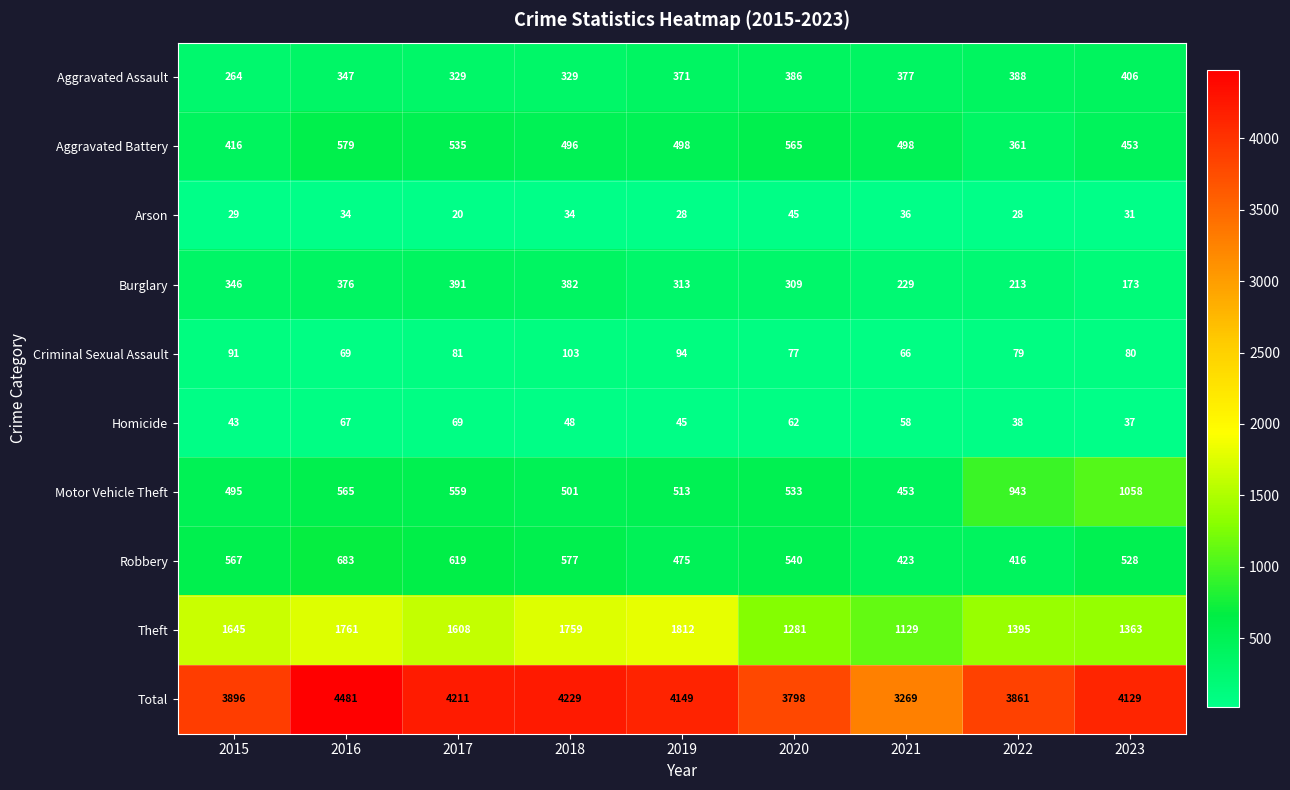

What is the minimum value shown in the chart?

20